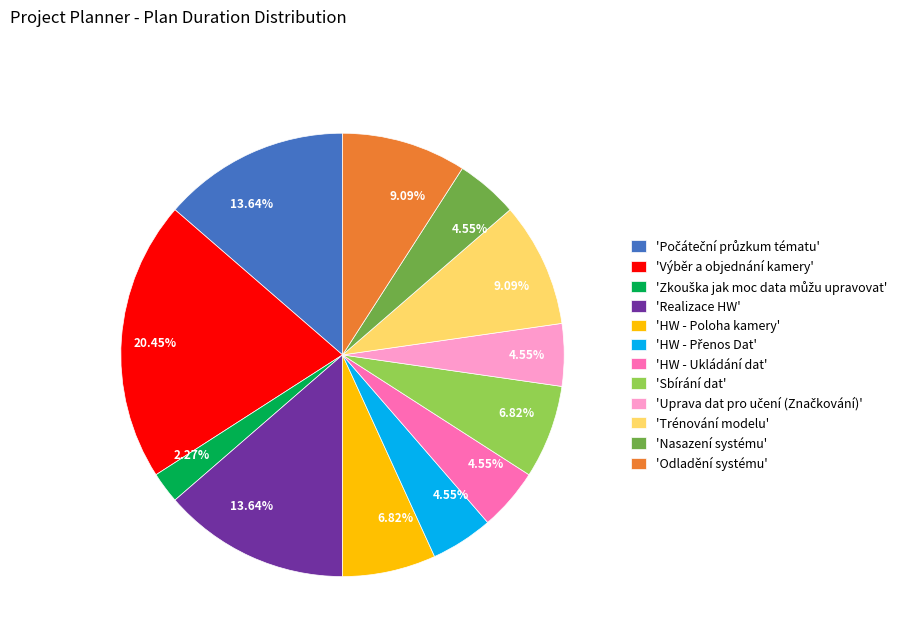

To the nearest percent, what is the difference between the largest and smallest slice percentages?

18%